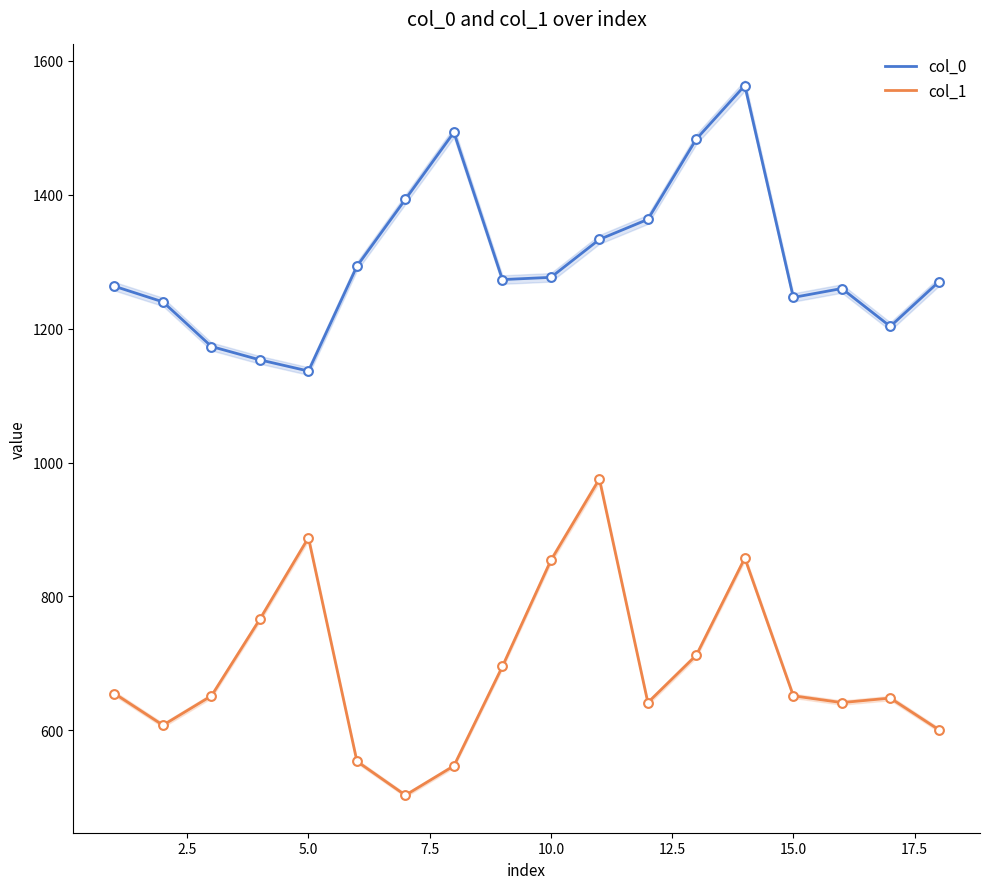

True or false: col_0 and col_1 intersect in this chart.

False